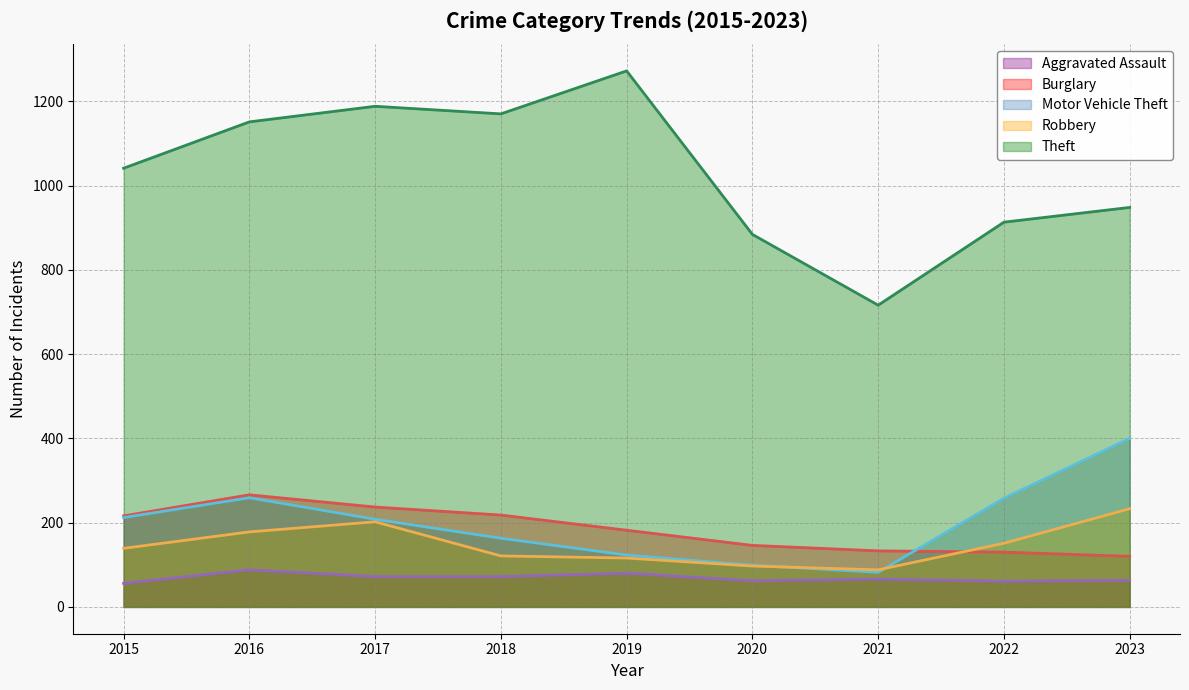

How many interior local valleys does the Theft series have?

2